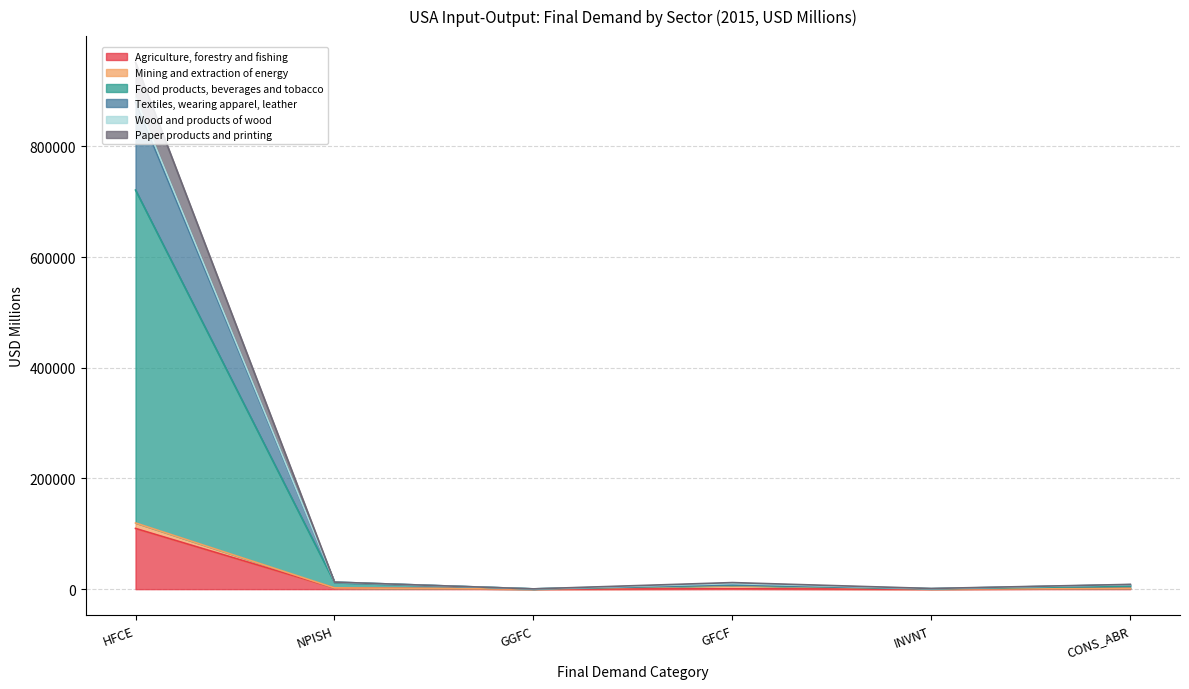

Is it true that Agriculture, forestry and fishing equals 871.5 at GFCF?

False